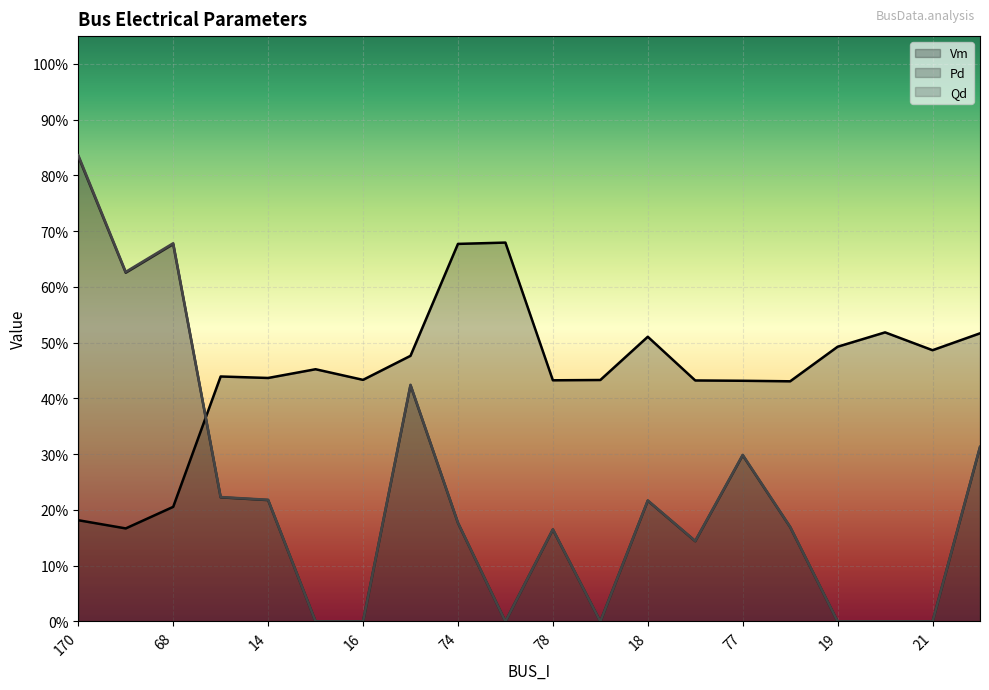

List the labels in order of Qd value, smallest first.

15, 16, 72, 76, 19, 20, 21, 97, 78, 75, 74, 18, 14, 13, 77, 22, 17, 177, 68, 170